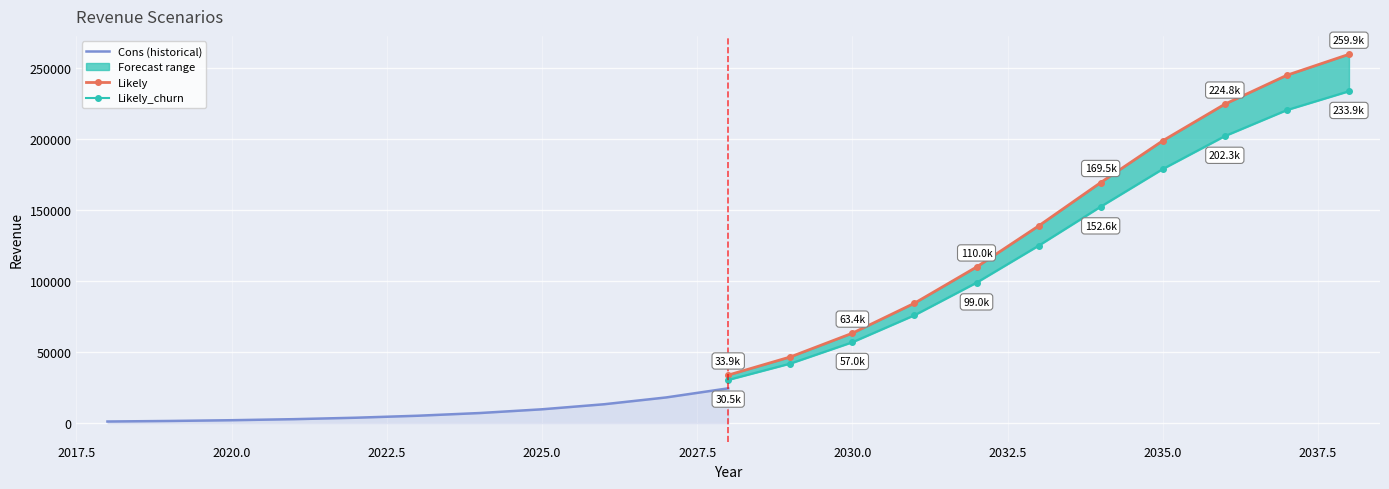

True or false: Likely and Cons (historical) cross at least once.

False